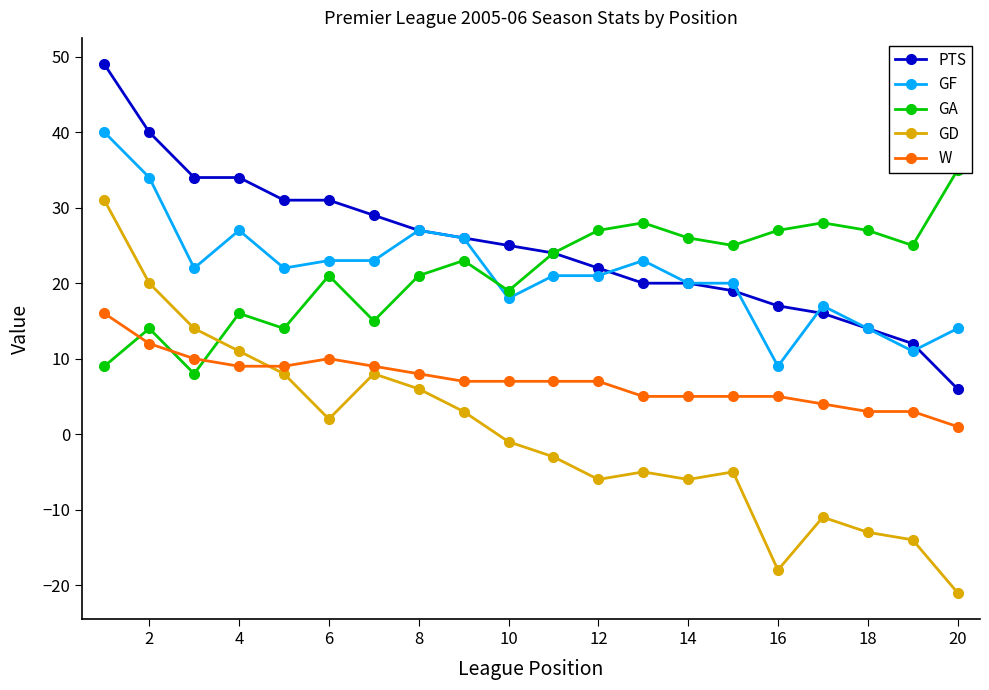

The GA series shows 14 at 2. True or false?

True